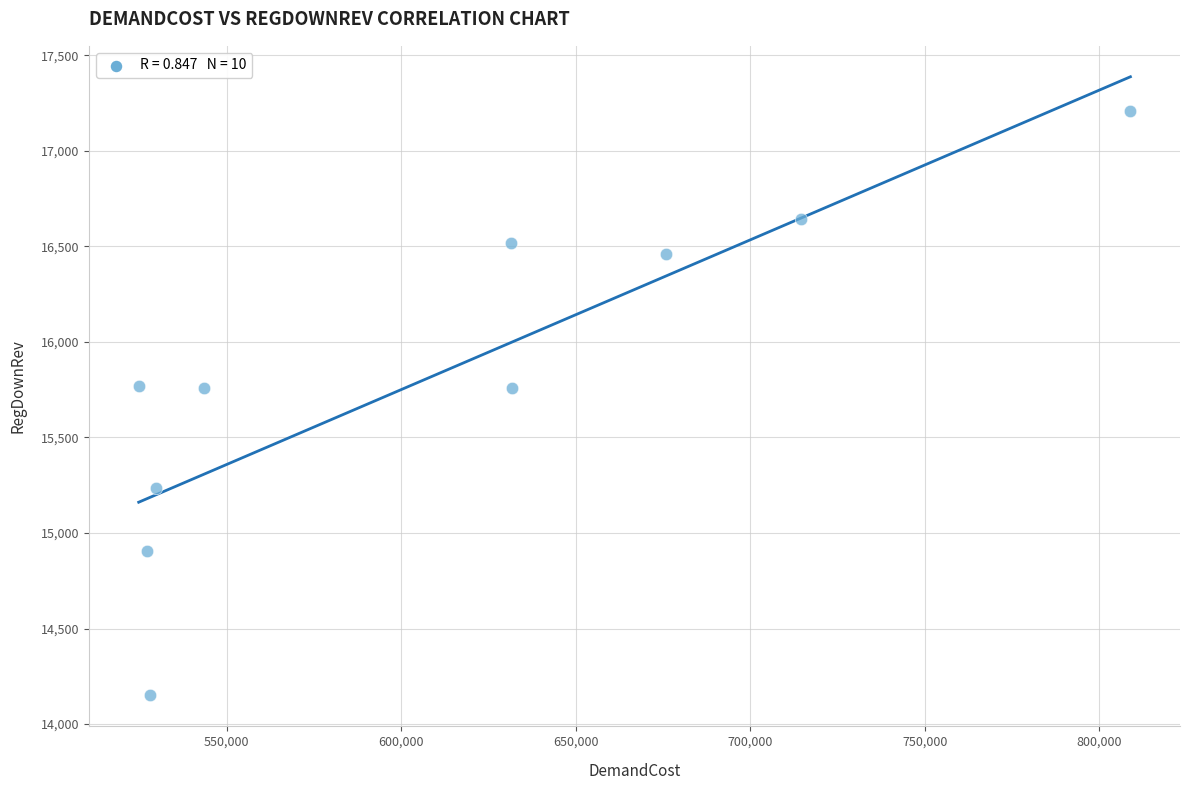

What is the range of X values (max minus min)?

284149.1